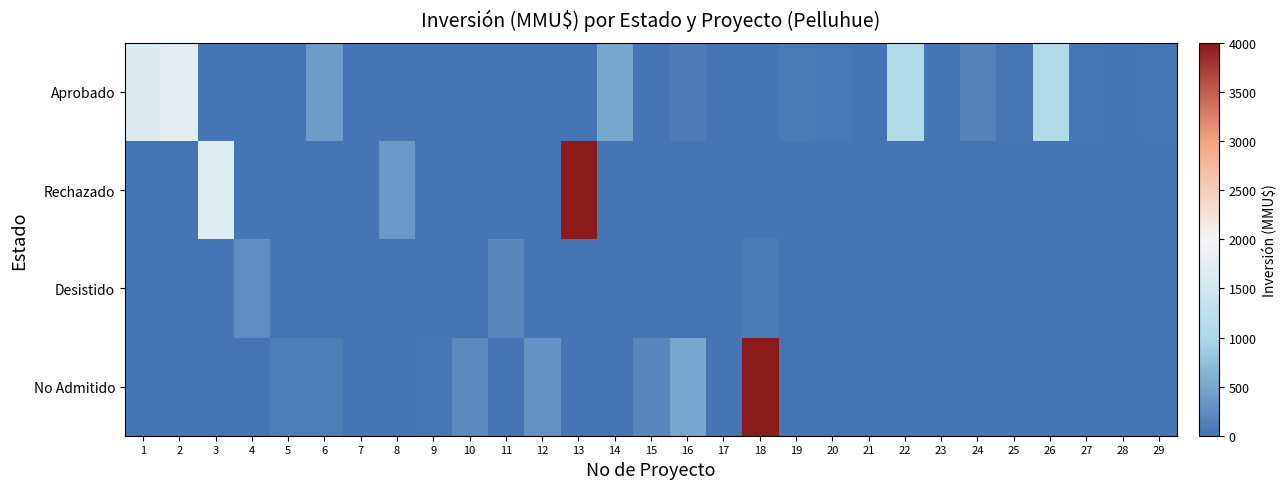

Count the number of categories in the chart.

29